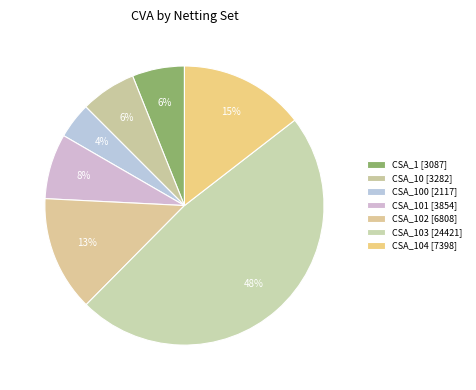

How many slices are in this pie chart?

7